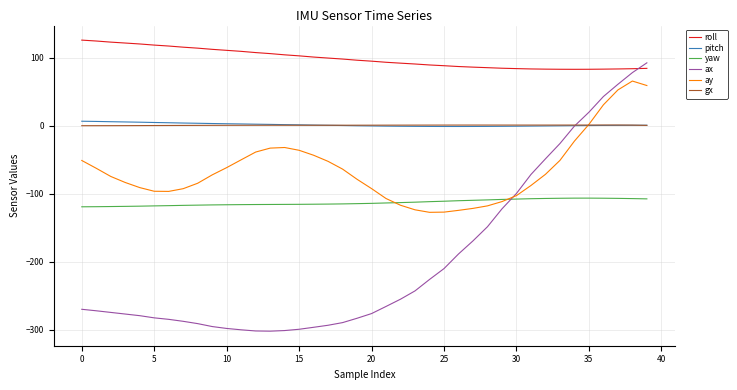

What is the maximum value for yaw?

-106.5